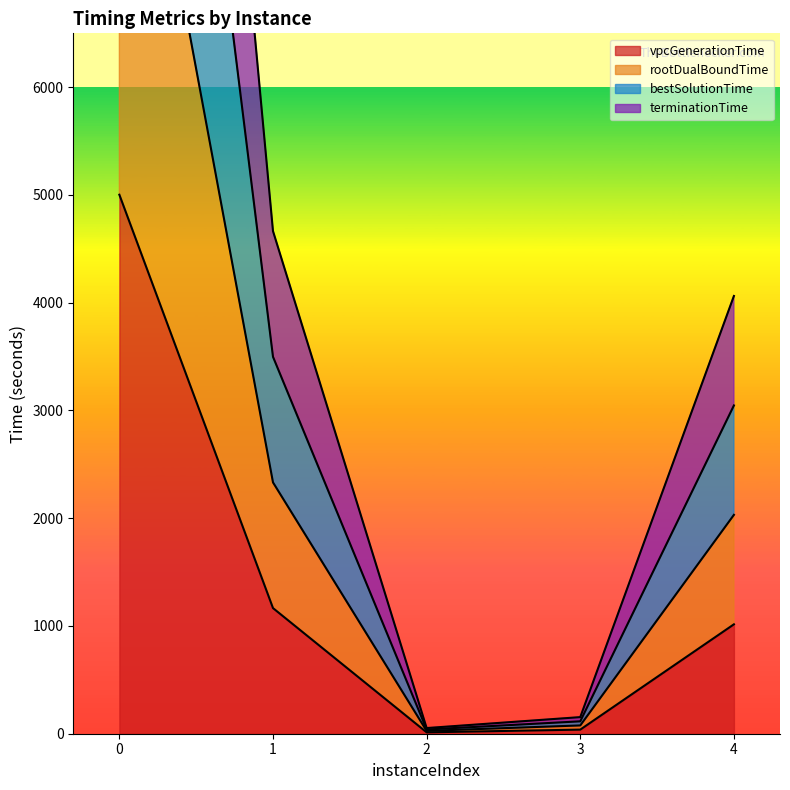

The value of vpcGenerationTime at 0 is 5002.2. True or false?

True